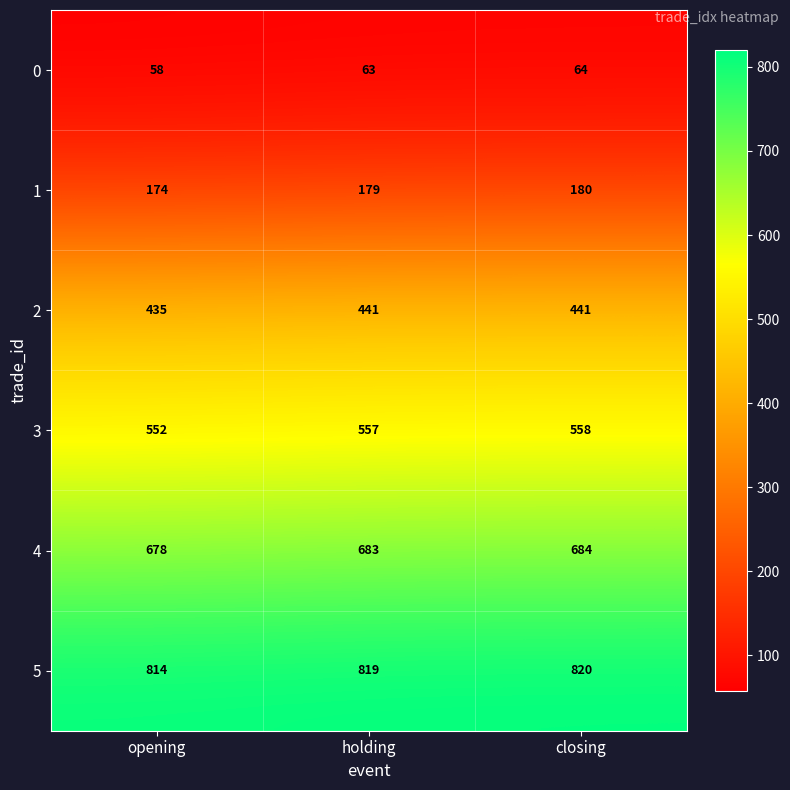

Reading left to right, transcribe all the data shown in this chart.

0: 58	63	64
1: 174	179	180
2: 435	441	441
3: 552	557	558
4: 678	683	684
5: 814	819	820